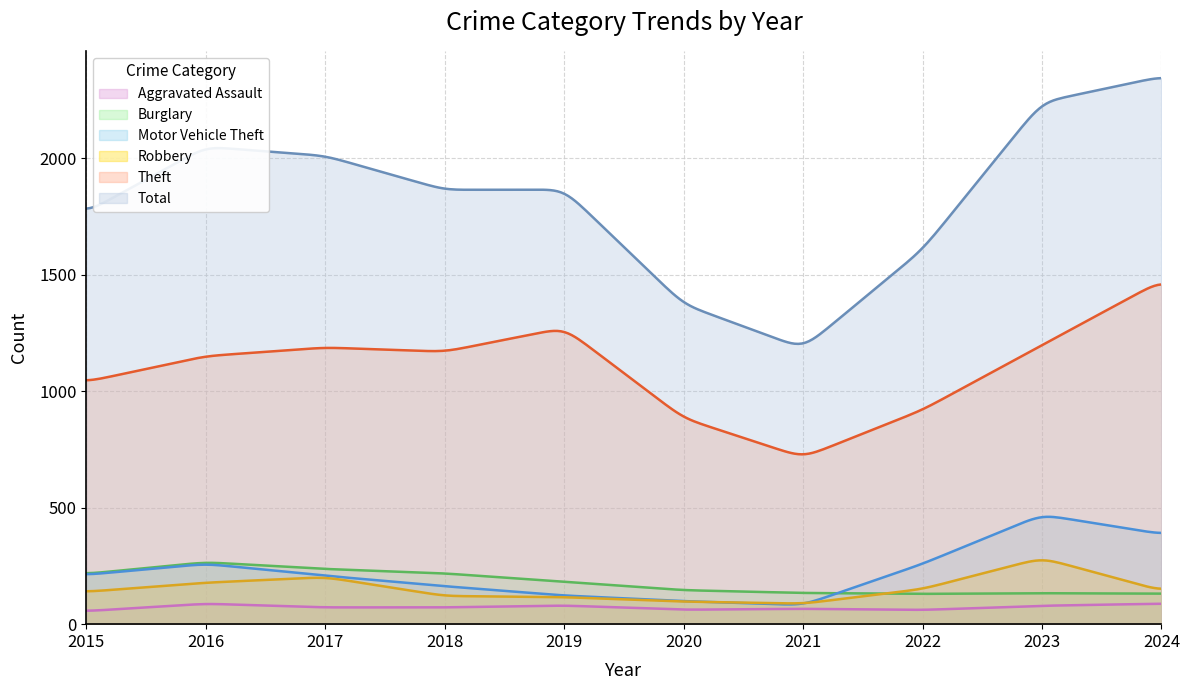

How many series are shown in this chart?

6